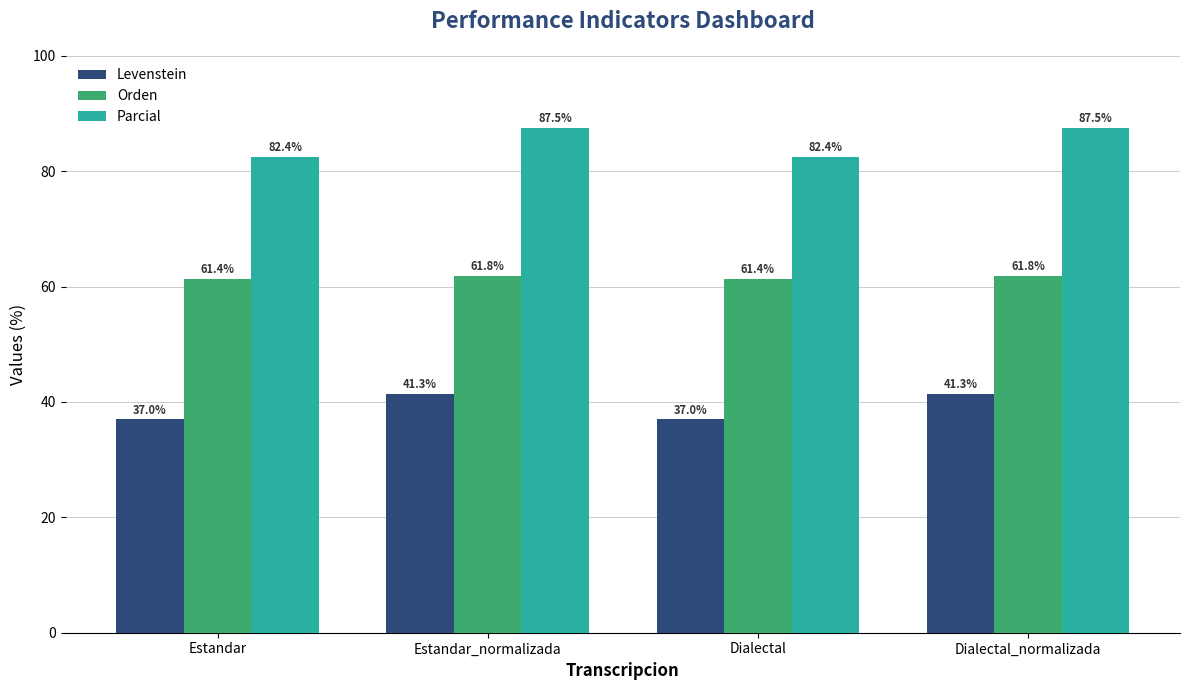

Which series has the largest range (max minus min)?

Parcial